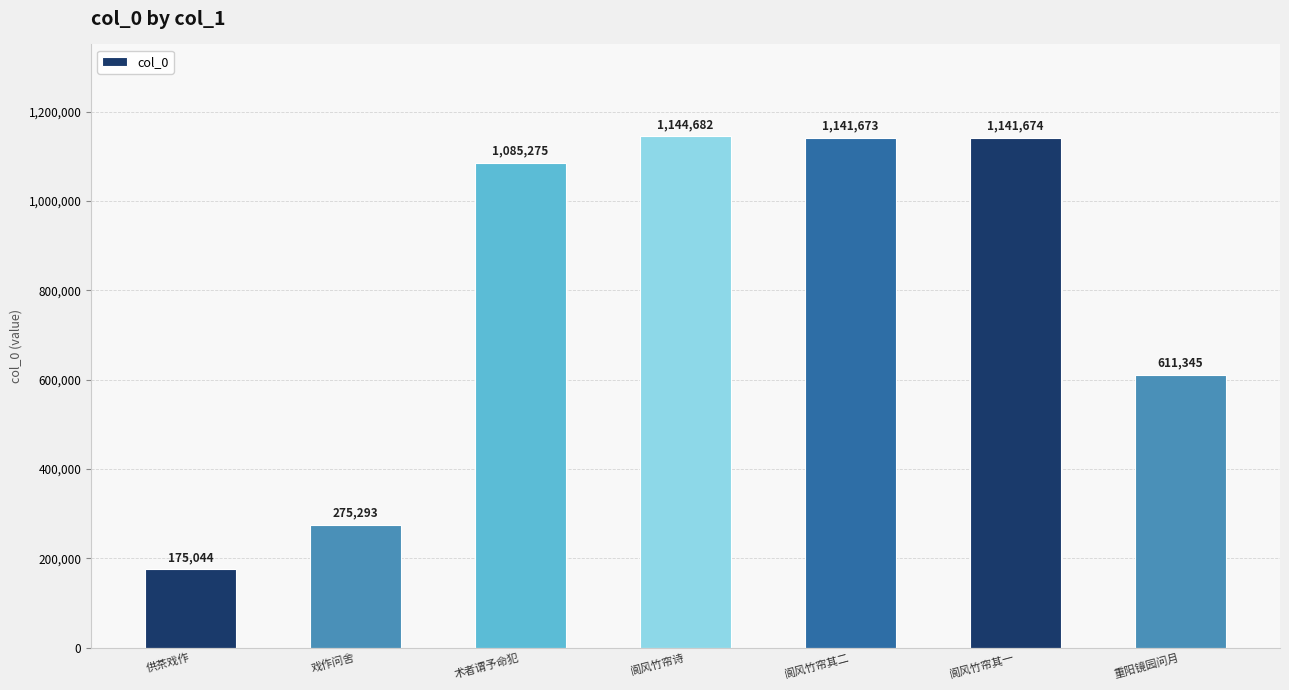

Approximately how many times larger is the value at 阆风竹帘其二 compared to 阆风竹帘诗?

1.0